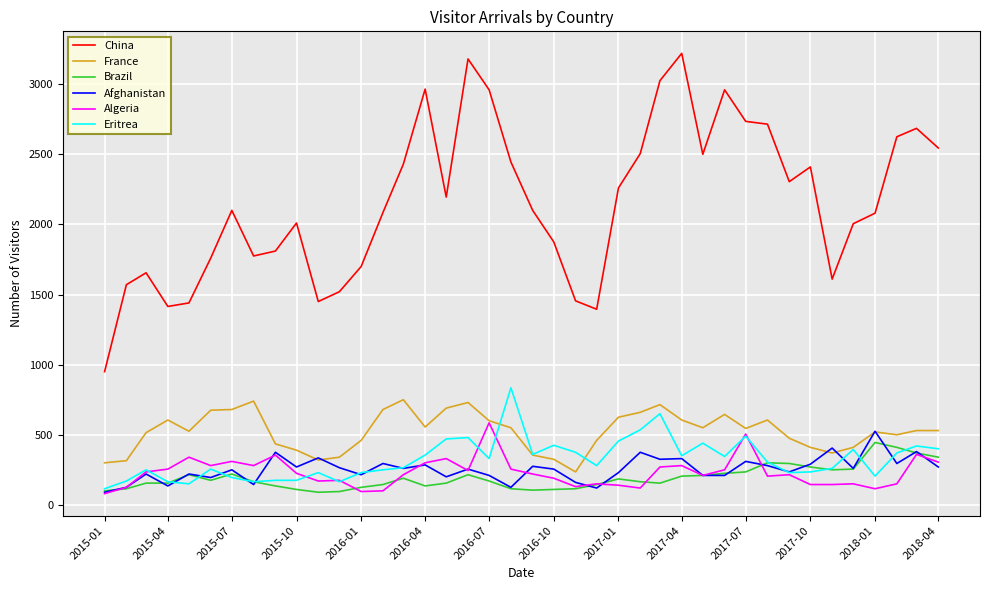

Is this an area chart (filled region under the line)?

No